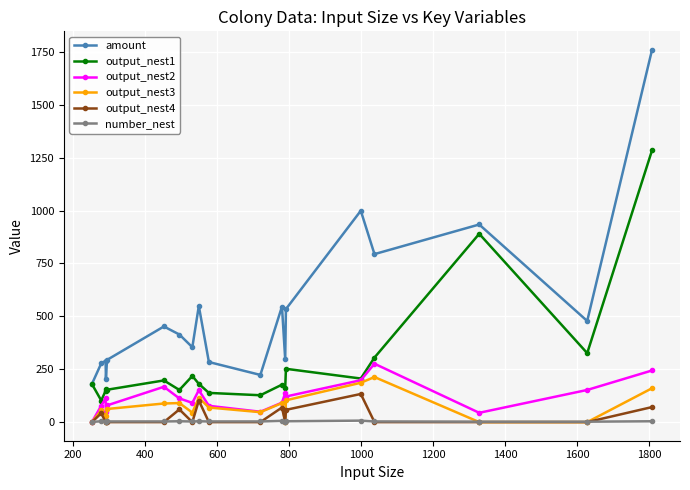

What is the sum of all amount values?

9865